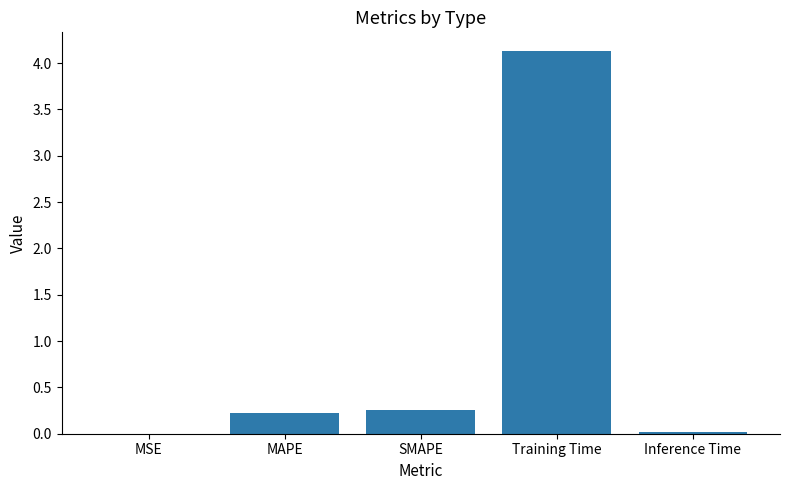

What is the sum of all values?

4.6